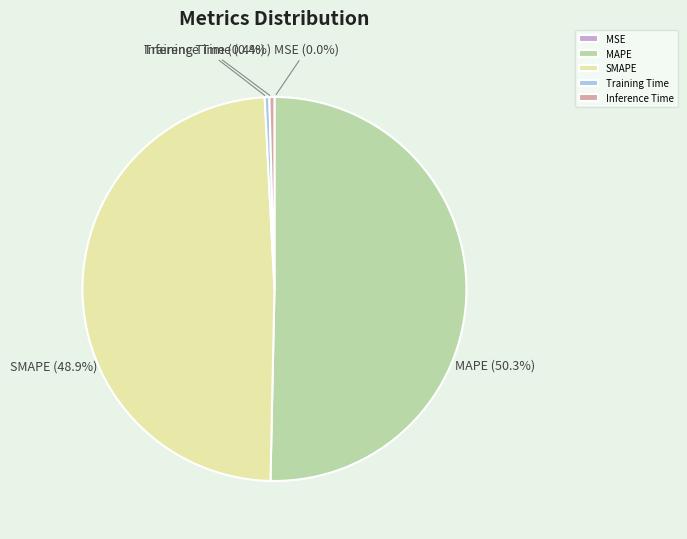

To the nearest percent, what is the difference between the Training Time and MAPE slice percentages?

50%